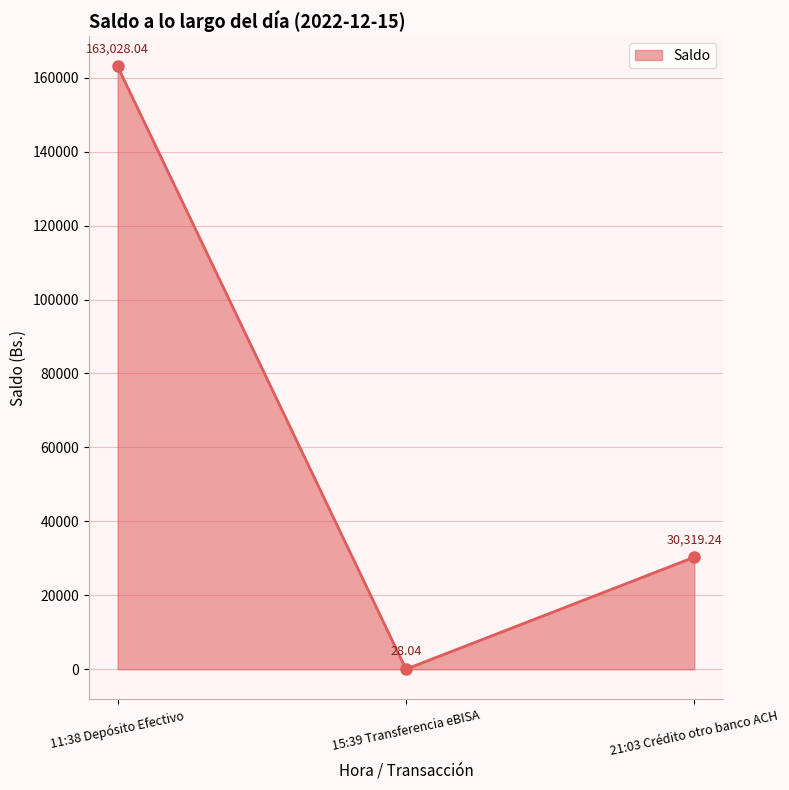

How many lines are shown in the chart?

1